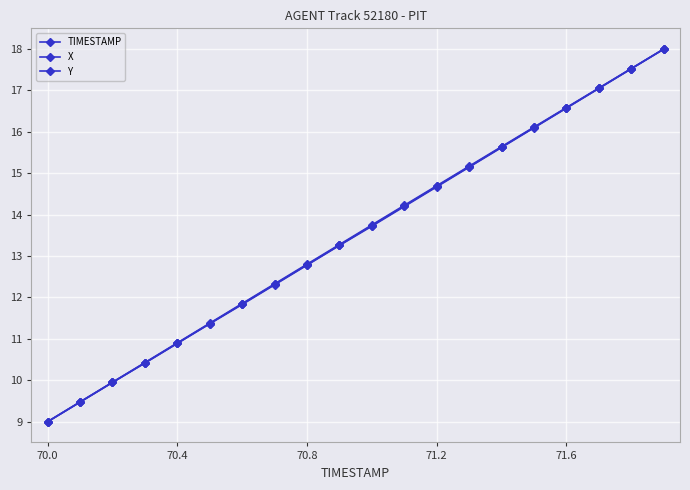

How many data points in X are above 13?

11